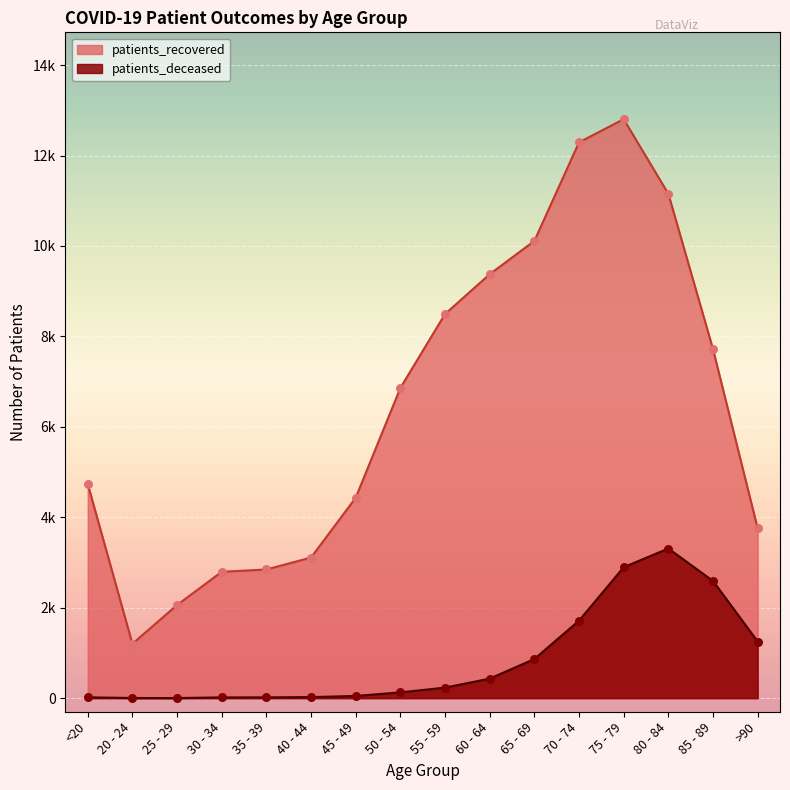

Which series contains the lowest Y value?

patients_deceased